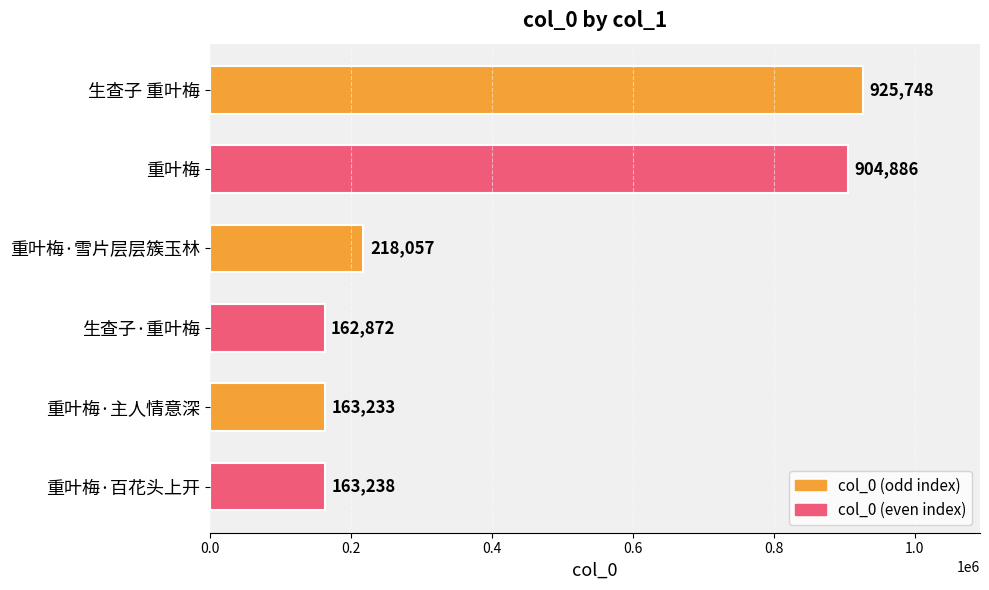

What is the change in value from 重叶梅 to 重叶梅·雪片层层簇玉林?

-686829